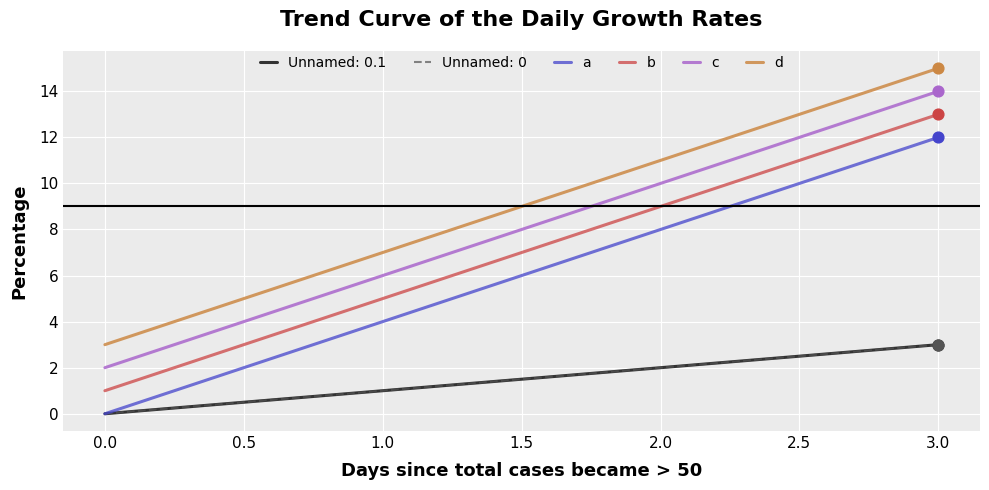

Does the chart have visible grid lines?

Yes